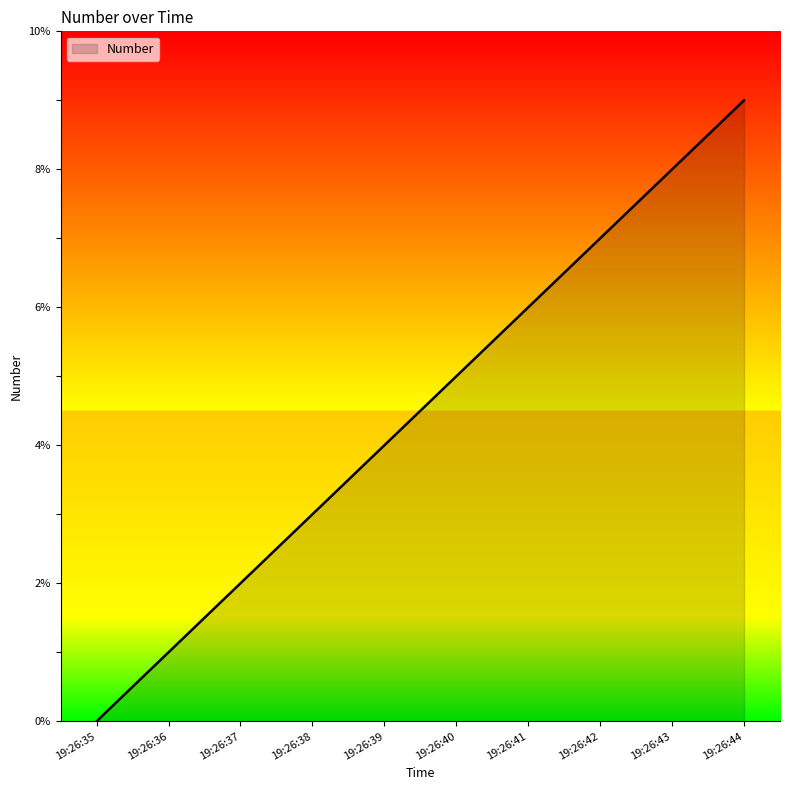

How many distinct data groups are displayed?

1